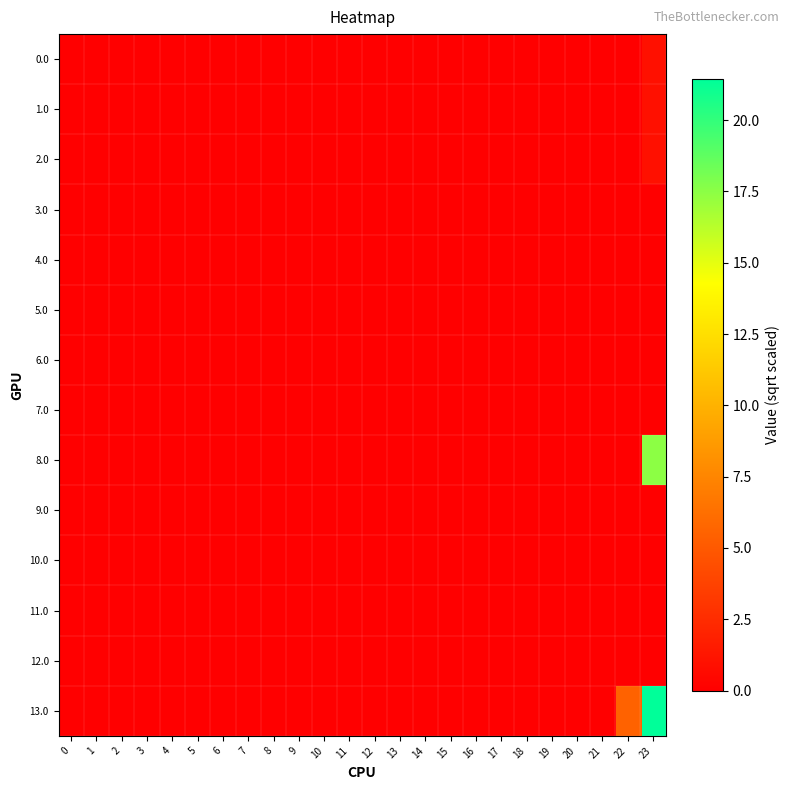

Between 19 and 11, which is larger?

19